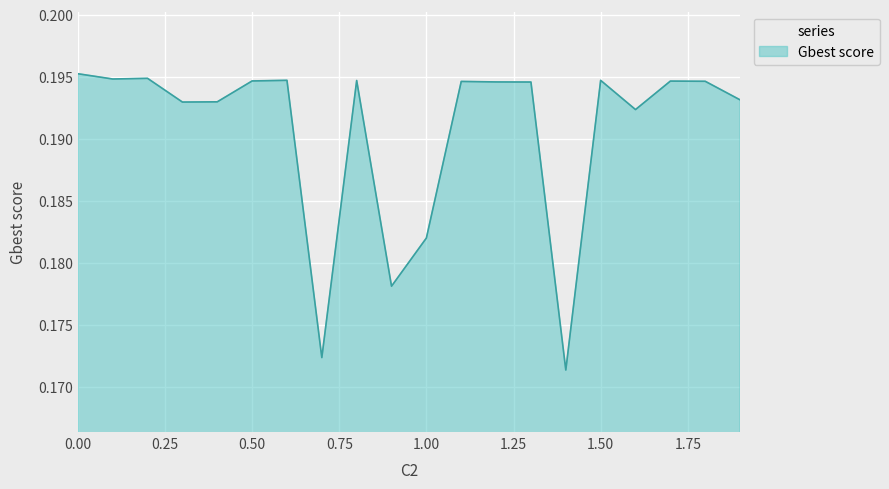

How many points are lower than both their immediate neighbors (excluding endpoints)?

6